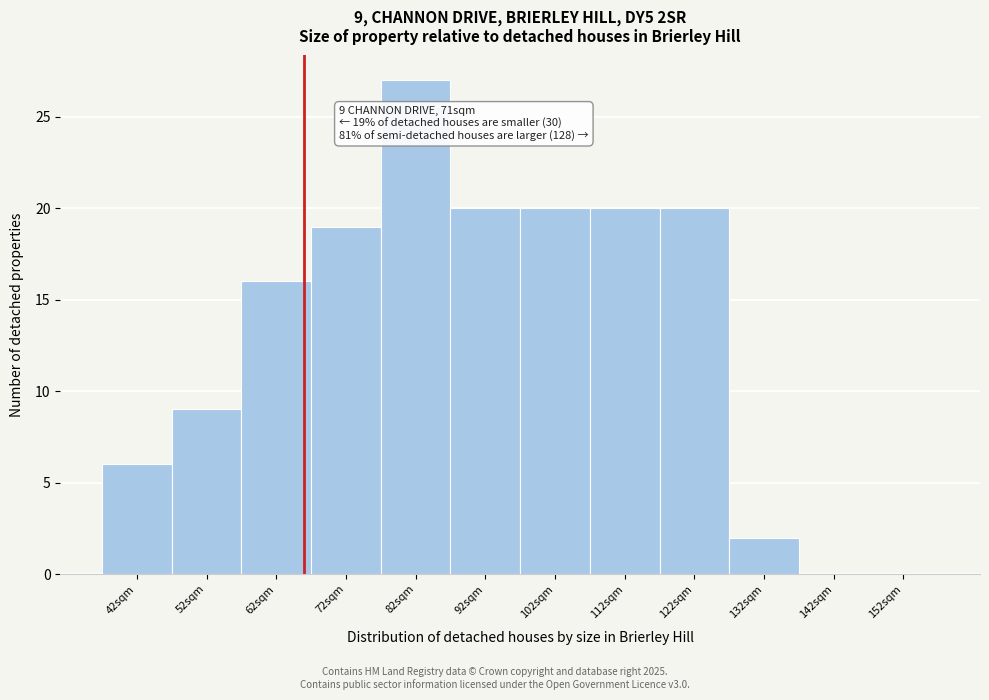

Reading left to right, extract all data points from this chart.

42sqm=6	52sqm=9	62sqm=16	72sqm=19	82sqm=27	92sqm=20	102sqm=20	112sqm=20	122sqm=20	132sqm=2	142sqm=0	152sqm=0